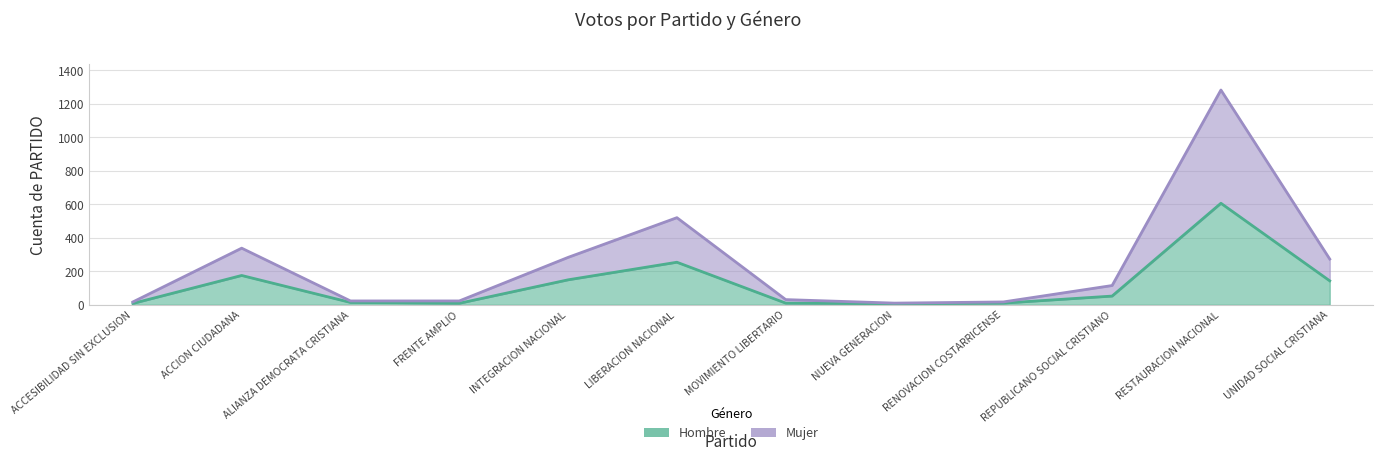

Does the chart display data point markers on the line(s)?

No